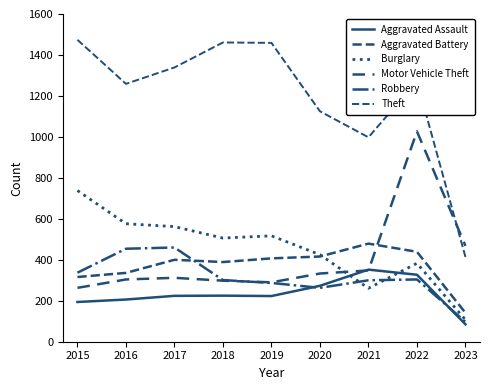

What is the difference between the second highest and minimum values in the Aggravated Assault series?

242